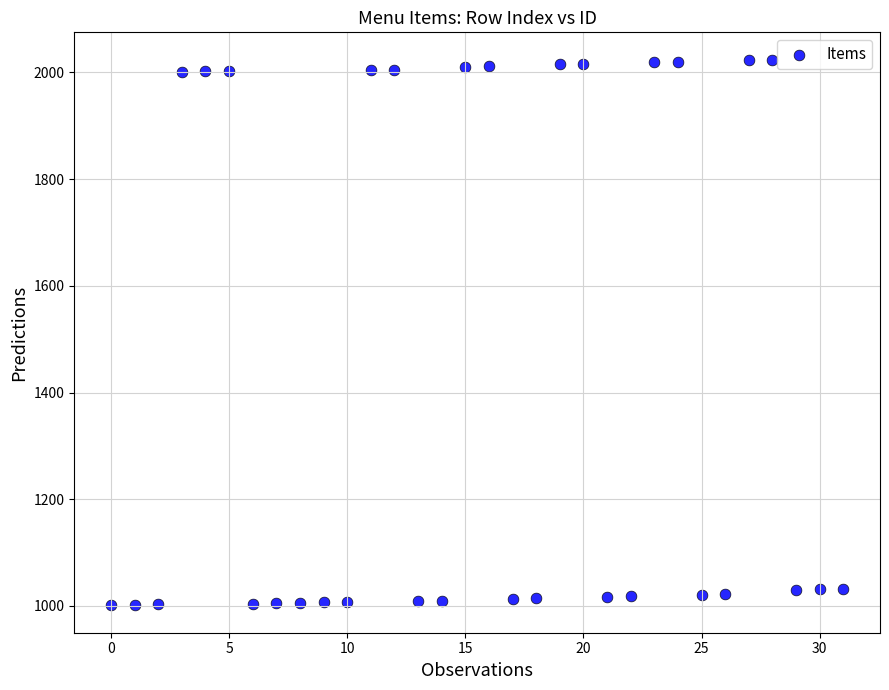

What is the range of Y values (max minus min)?

1023